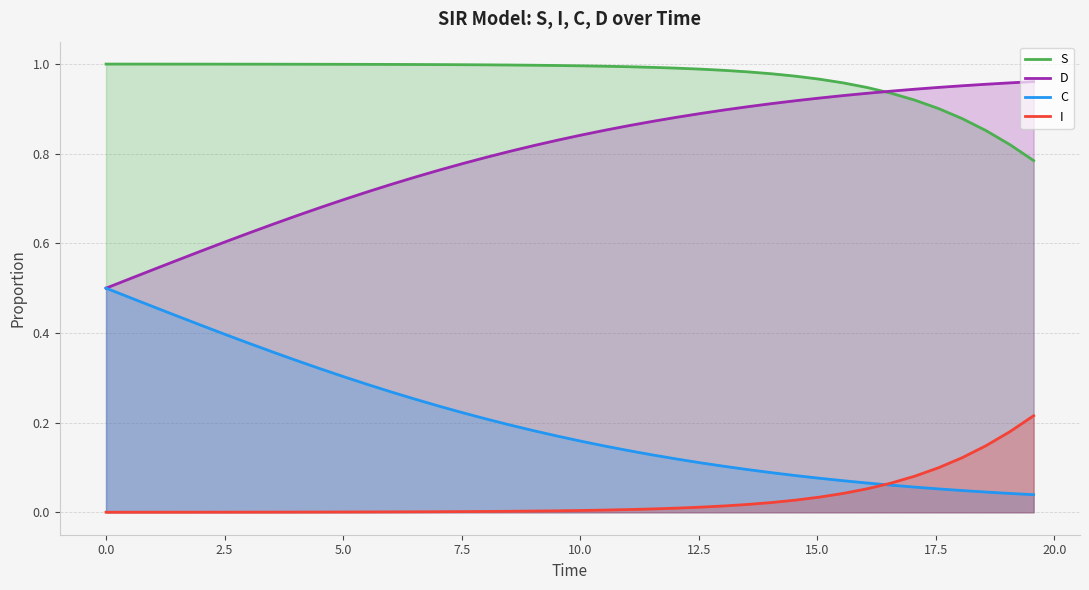

True or false: S and I intersect in this chart.

False